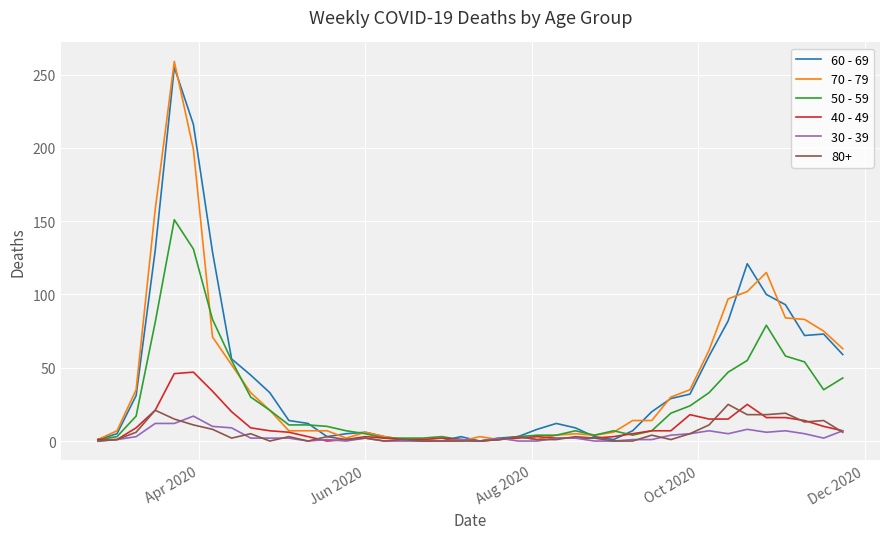

What is the greatest value displayed?

259